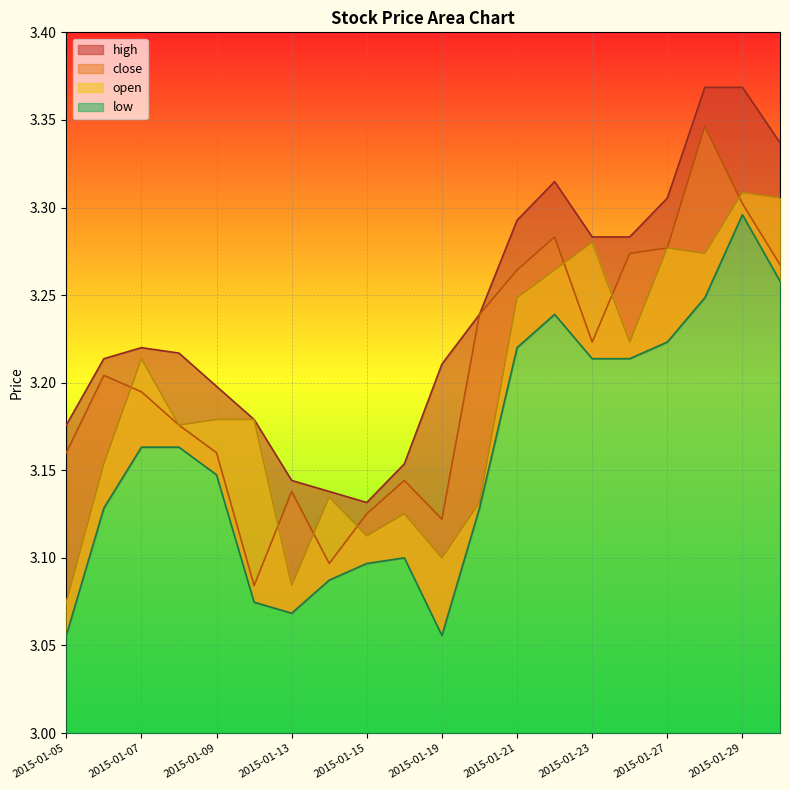

How many distinct data groups are displayed?

4